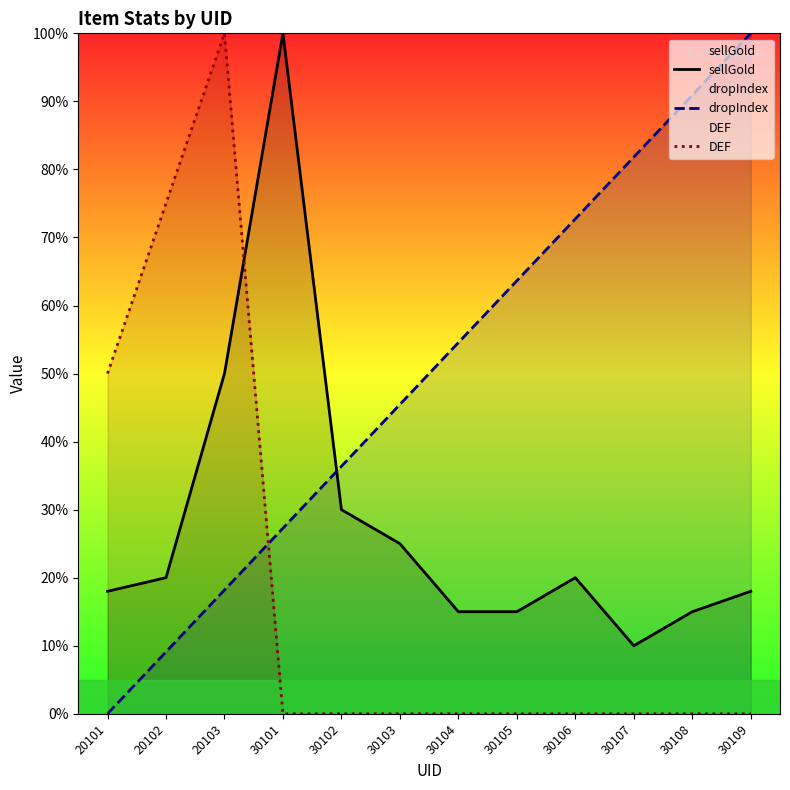

Reading left to right, extract all data points from this chart.

sellGold: 20101=18.0	20102=20.0	20103=50.0	30101=100.0	30102=30.0	30103=25.0	30104=15.0	30105=15.0	30106=20.0	30107=10.0	30108=15.0	30109=18.0
dropIndex: 20101=0.0	20102=9.1	20103=18.2	30101=27.3	30102=36.4	30103=45.5	30104=54.5	30105=63.6	30106=72.7	30107=81.8	30108=90.9	30109=100.0
DEF: 20101=50.0	20102=75.0	20103=100.0	30101=0.0	30102=0.0	30103=0.0	30104=0.0	30105=0.0	30106=0.0	30107=0.0	30108=0.0	30109=0.0